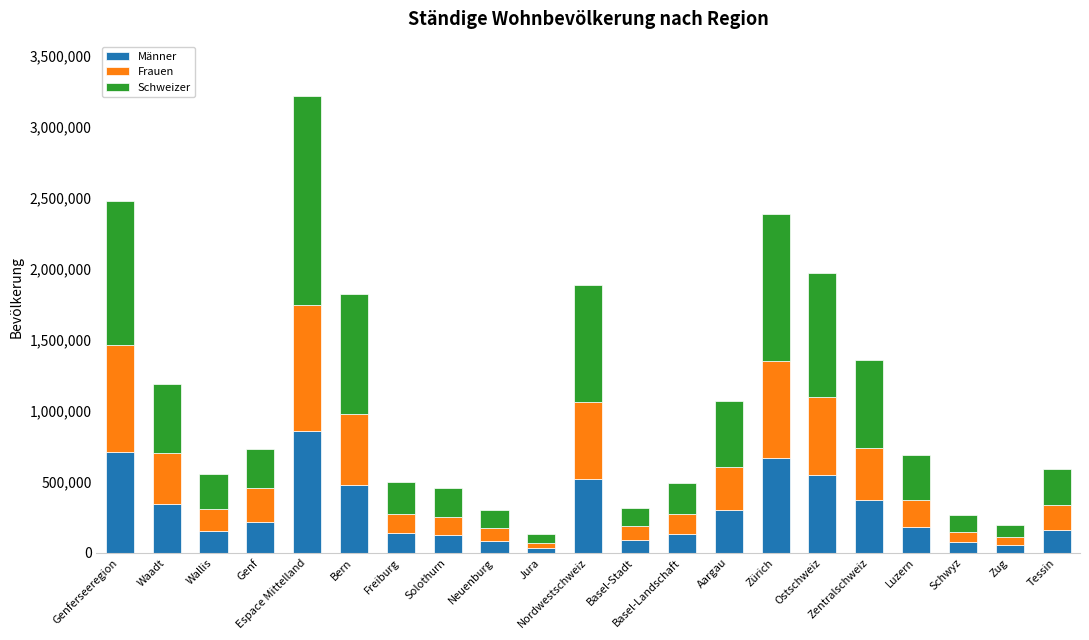

What is the difference between the maximum and minimum values in the Männer series?

819168